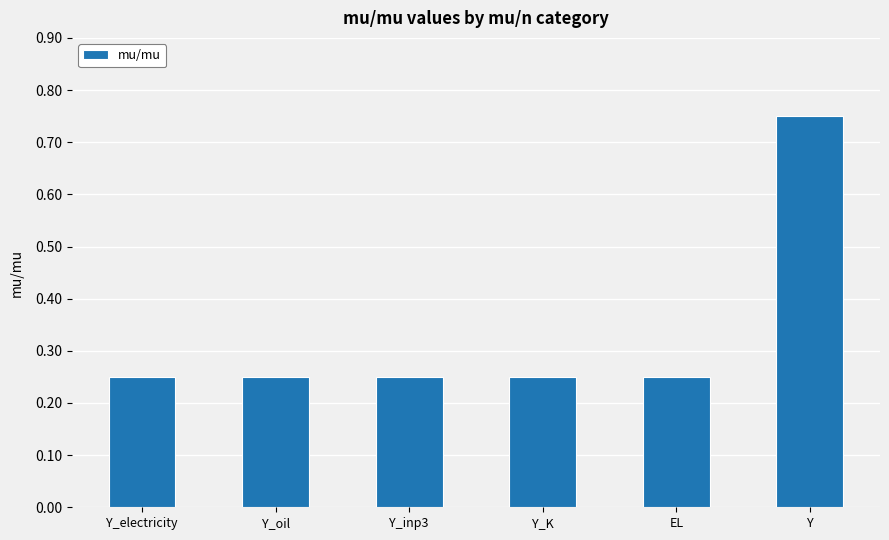

What is the difference between the maximum and minimum values?

0.5